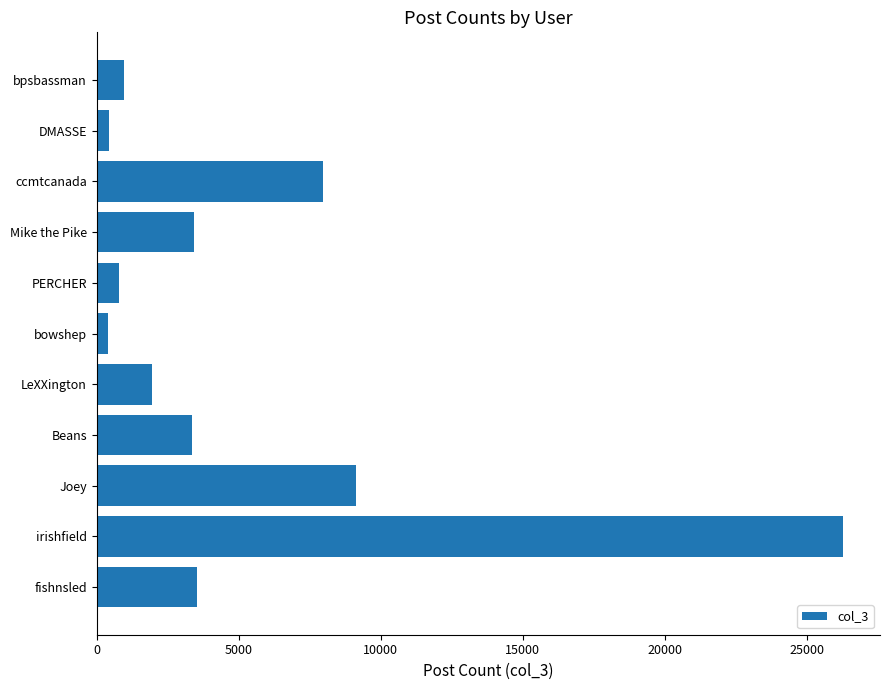

Is it true that the value at Joey is 16356?

False